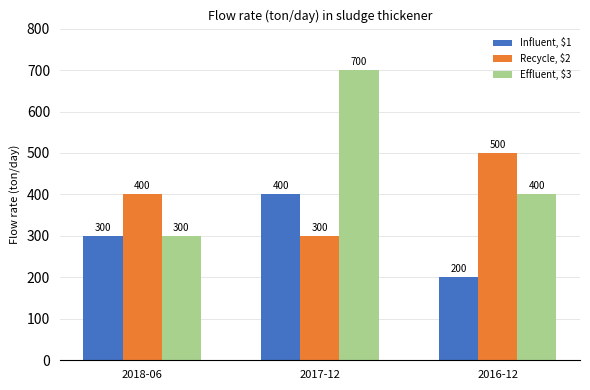

How many series are shown in this chart?

3